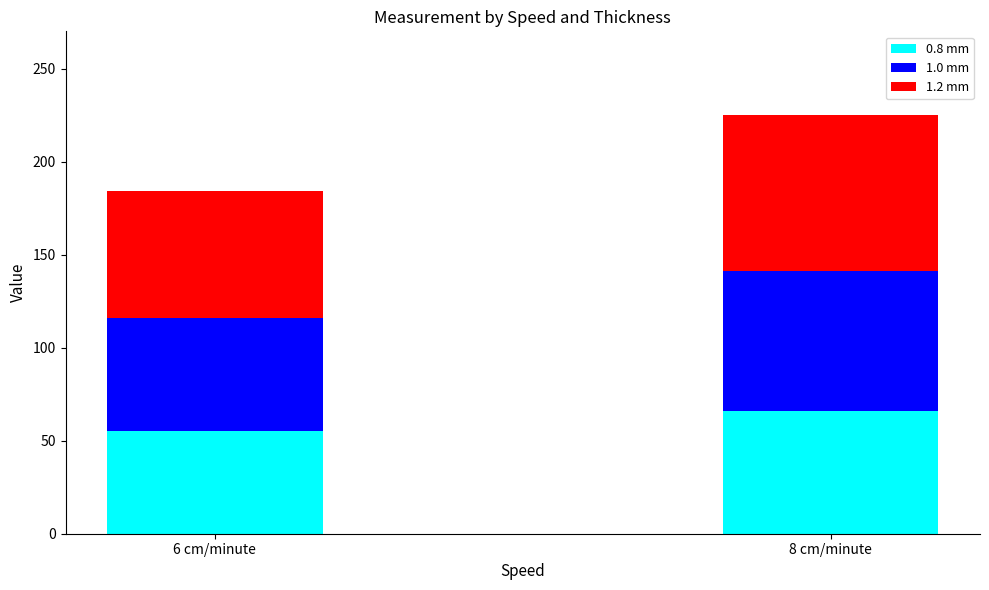

What is the difference between the maximum and minimum values in the 0.8 mm series?

11